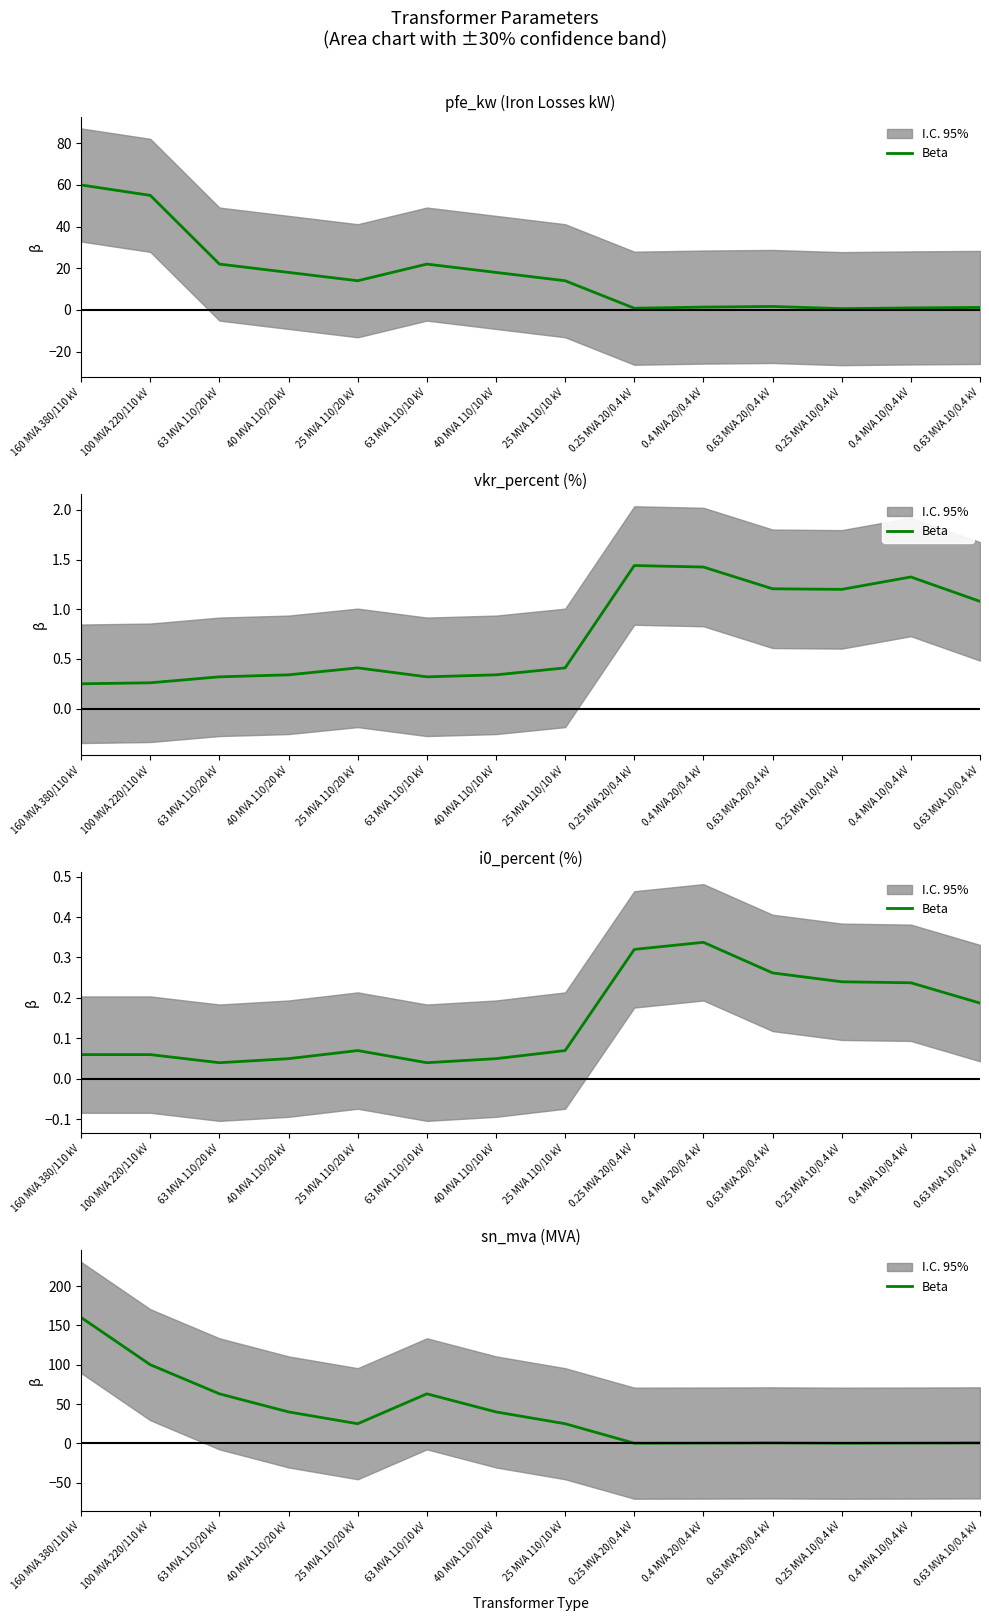

What is the minimum value shown in the chart?

0.2